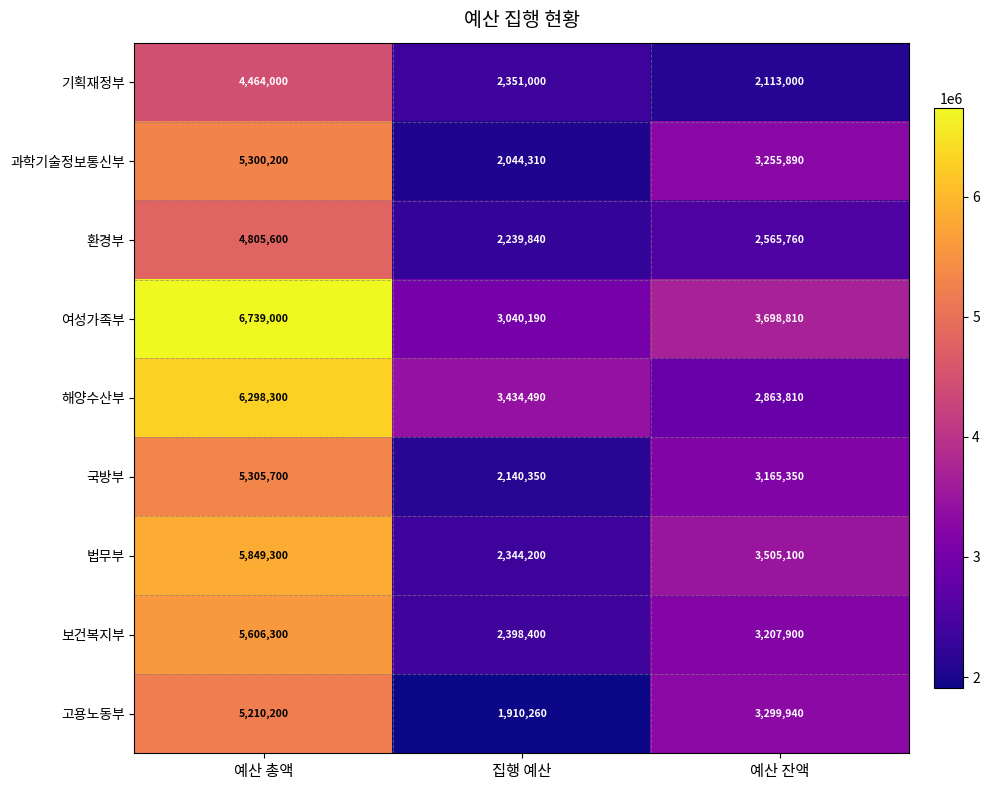

What is the maximum value shown in the chart?

6739000